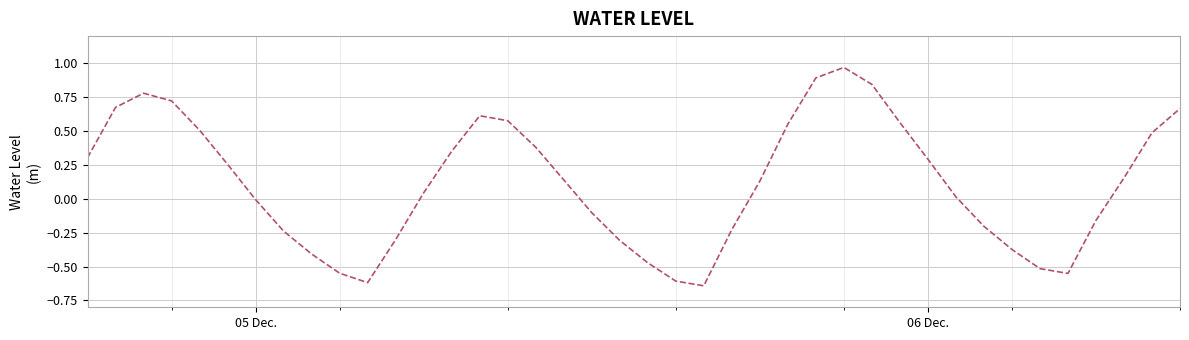

How many points are higher than both their immediate neighbors (excluding endpoints)?

3